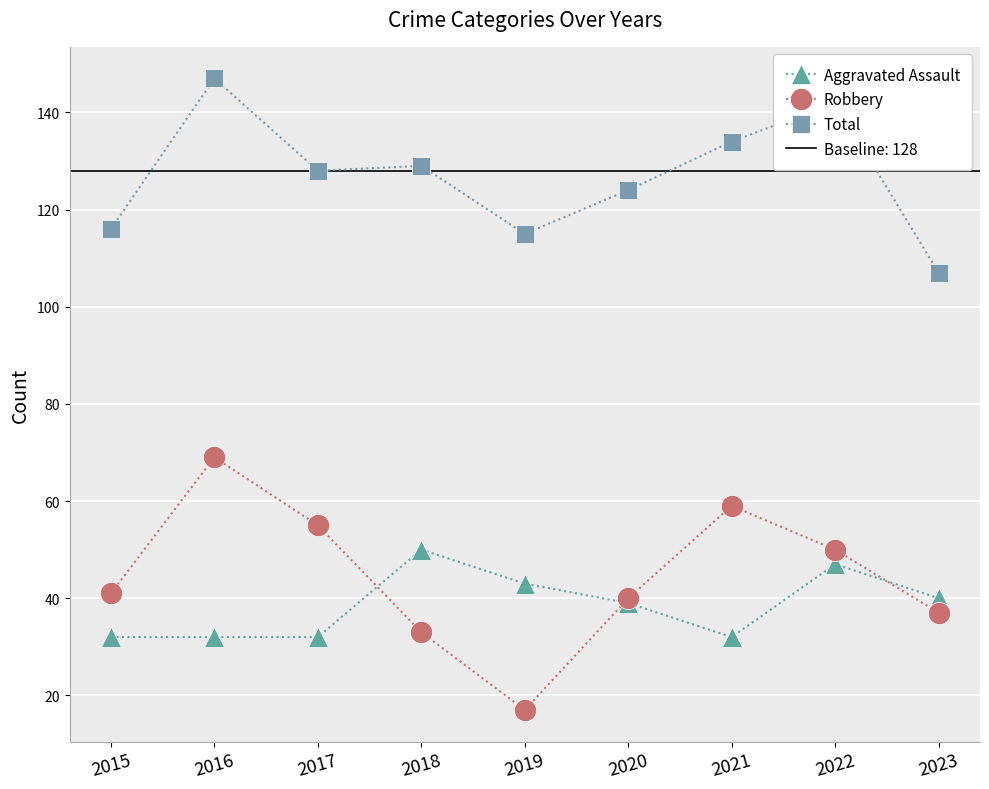

What is the value of the Aggravated Assault point at the 7th from the left?

32